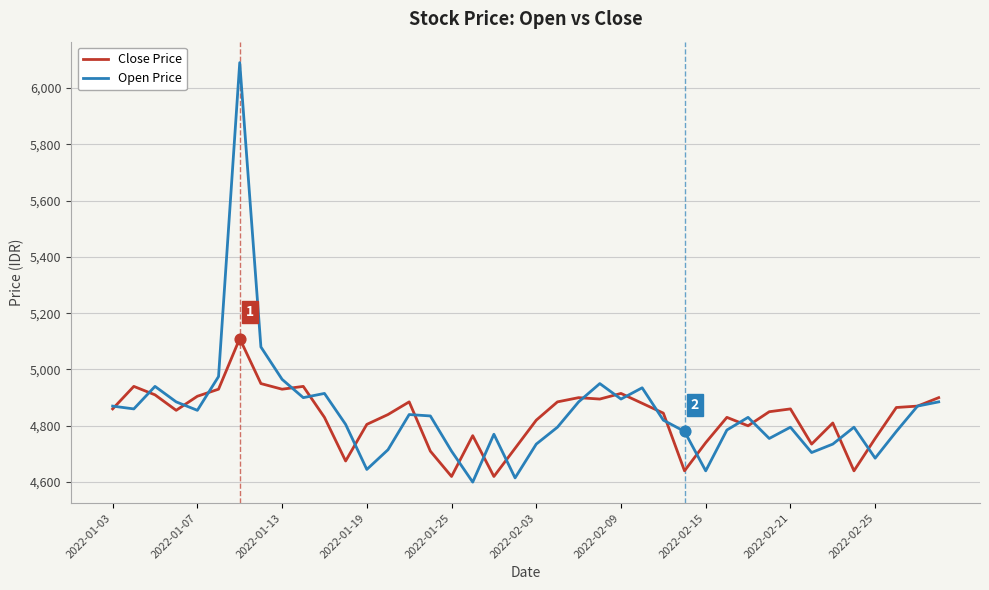

Which series has the largest range (max minus min)?

Open Price